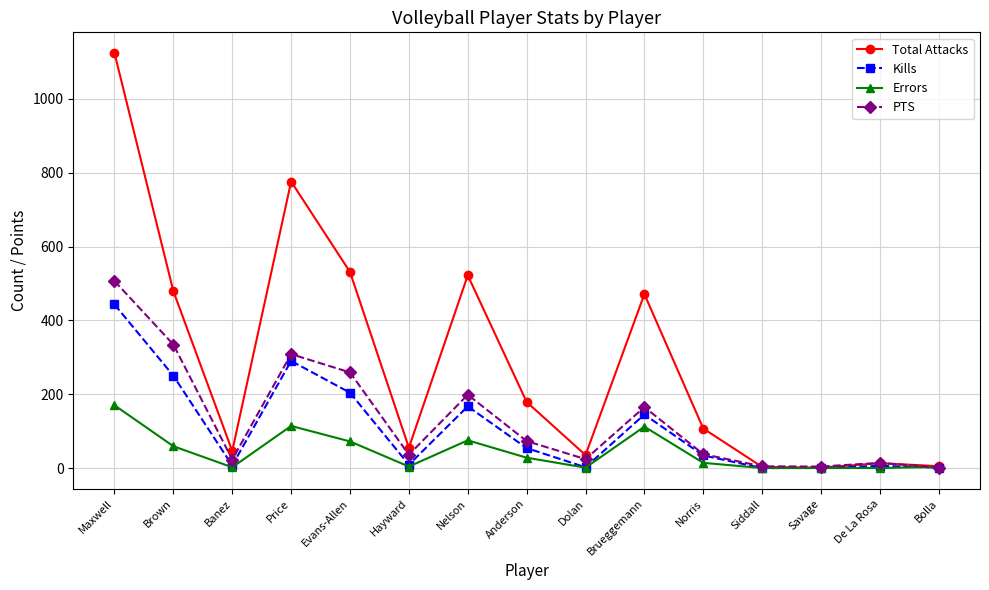

What is the difference between the maximum and minimum values in the PTS series?

505.5